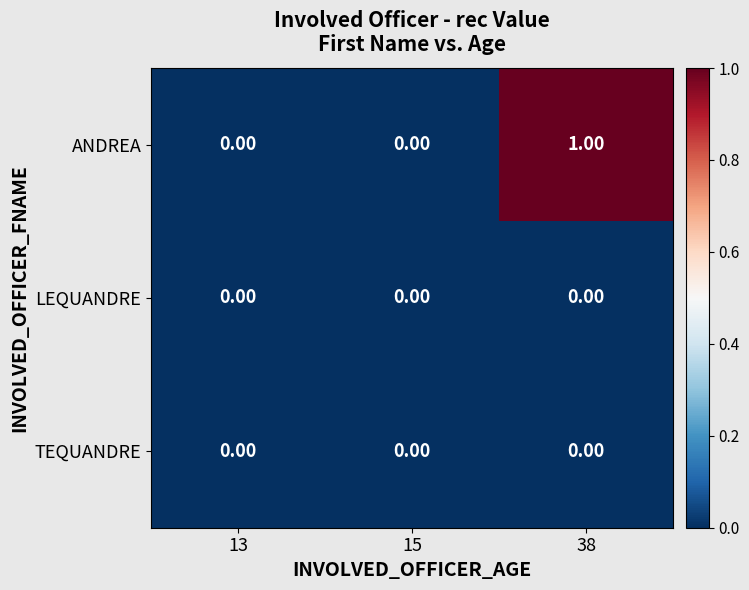

Is the value of LEQUANDRE at 13 greater than the value of ANDREA at 38?

No